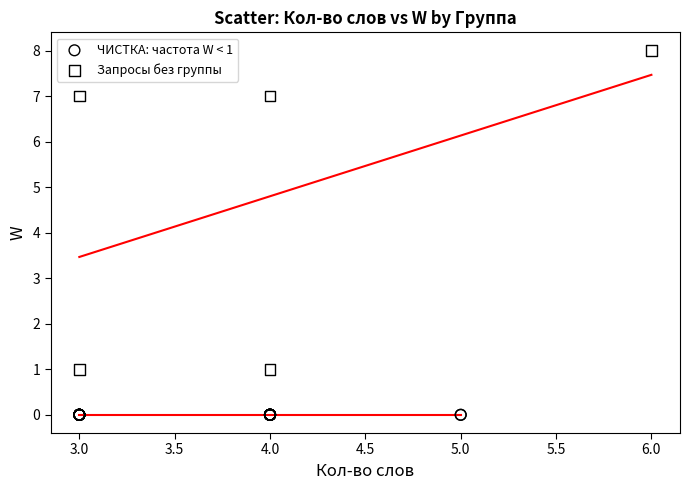

Which series contains the lowest Y value?

ЧИСТКА: частота W < 1